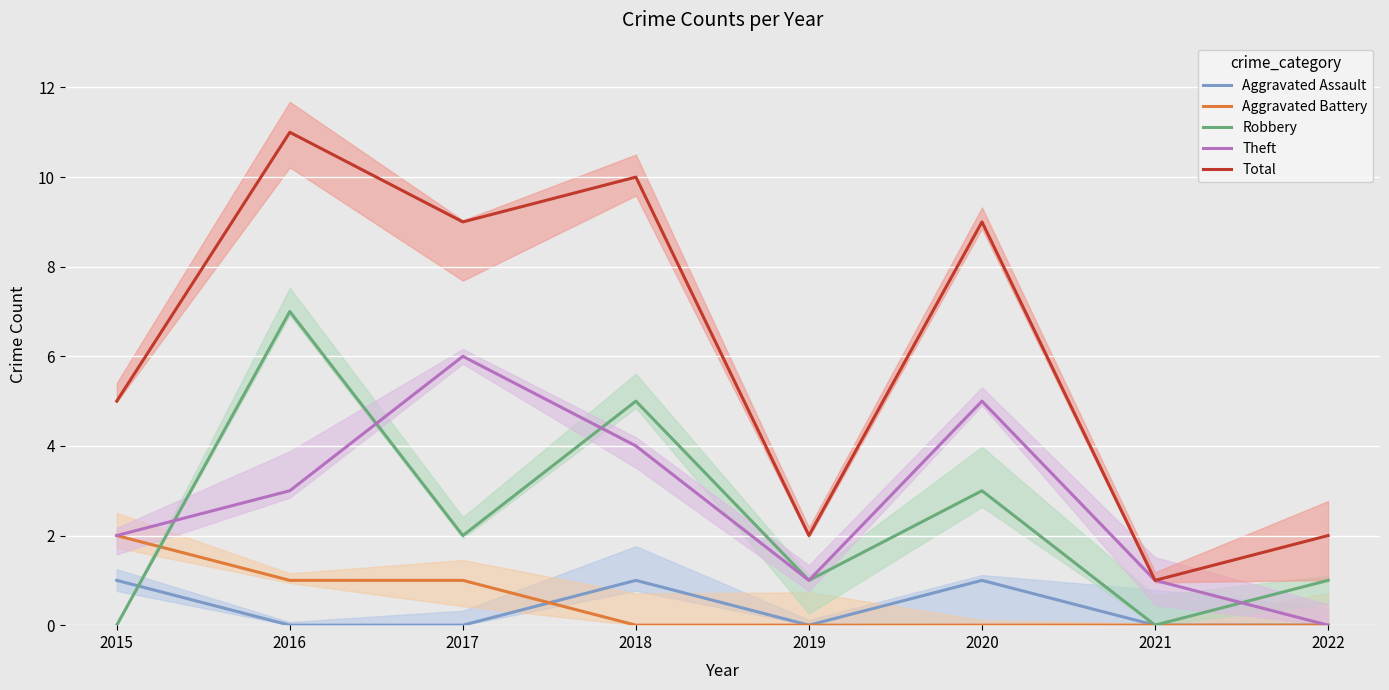

What is the sum of the Aggravated Assault values at 2018 and 2017?

1